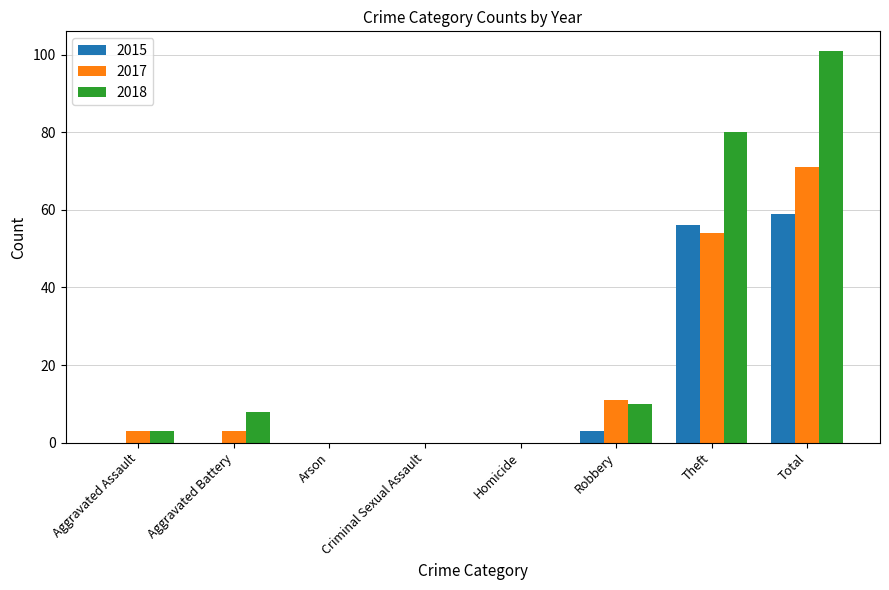

Which series changed the most between Aggravated Battery and Total?

2018